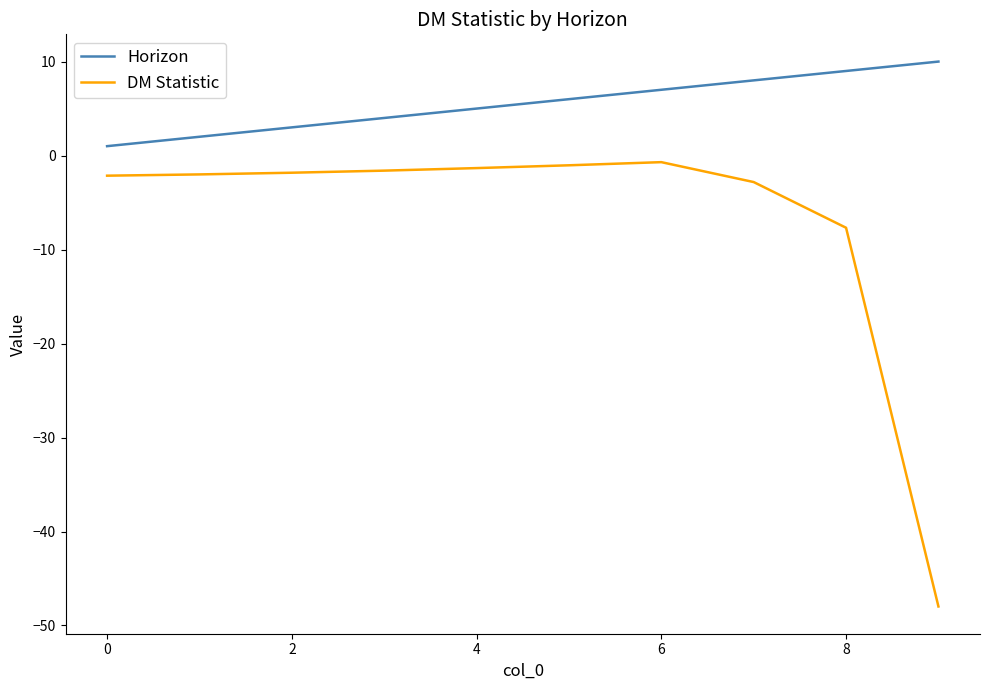

True or false: DM Statistic and Horizon intersect in this chart.

False